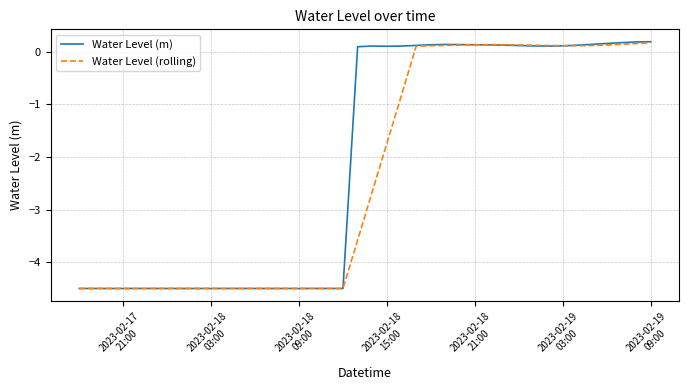

At how many categories does at least one series exceed -2?

21